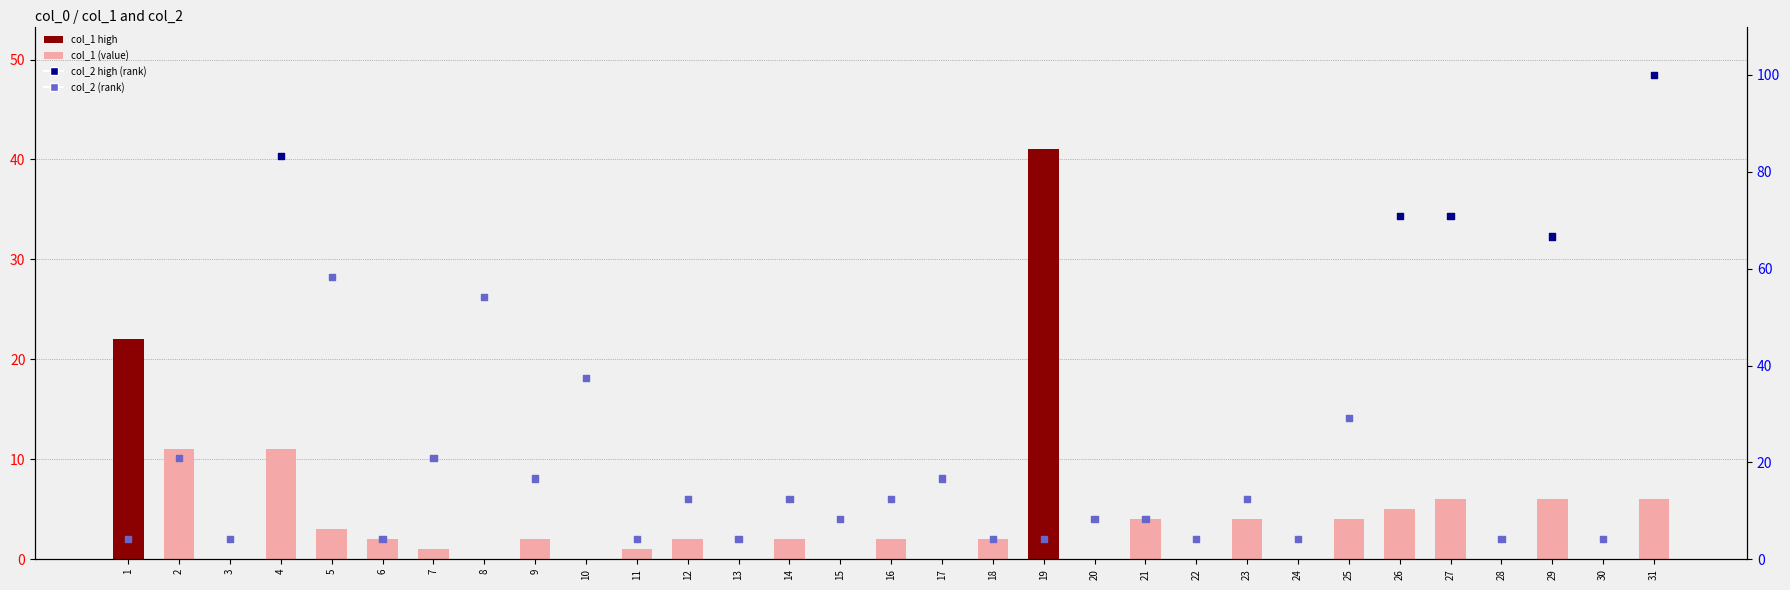

Which series has the largest Y range (max minus min)?

col_2 (rank)